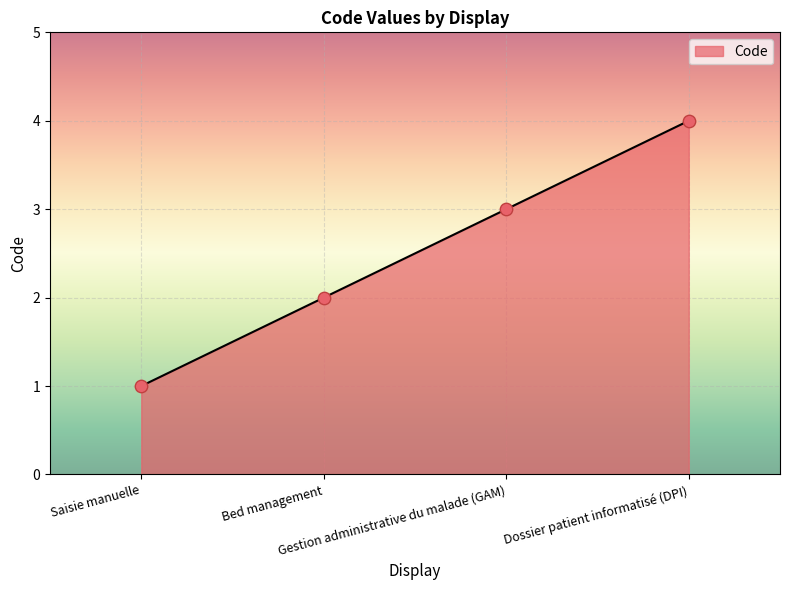

What is the change in value from Saisie manuelle to Bed management?

+1